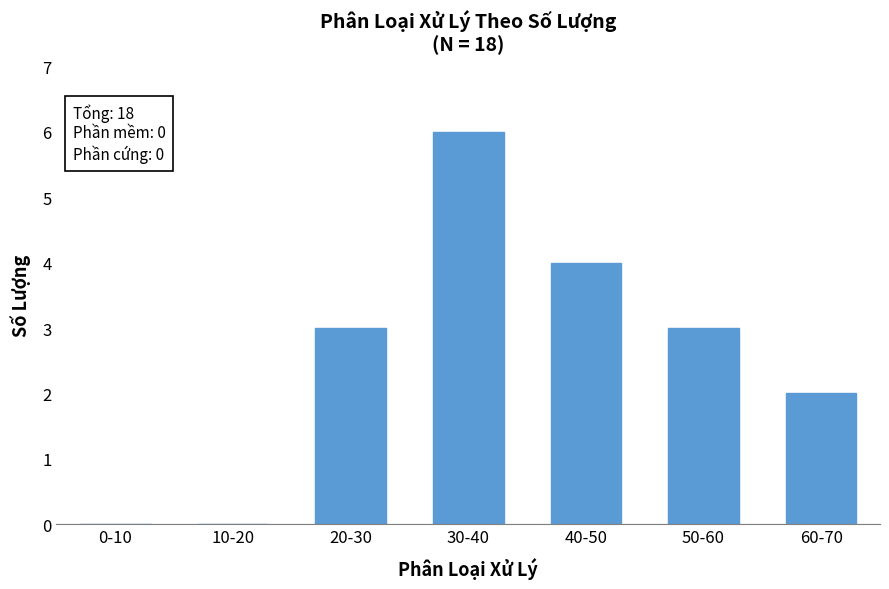

Reading left to right, transcribe all the data shown in this chart.

0-10=0	10-20=0	20-30=3	30-40=6	40-50=4	50-60=3	60-70=2